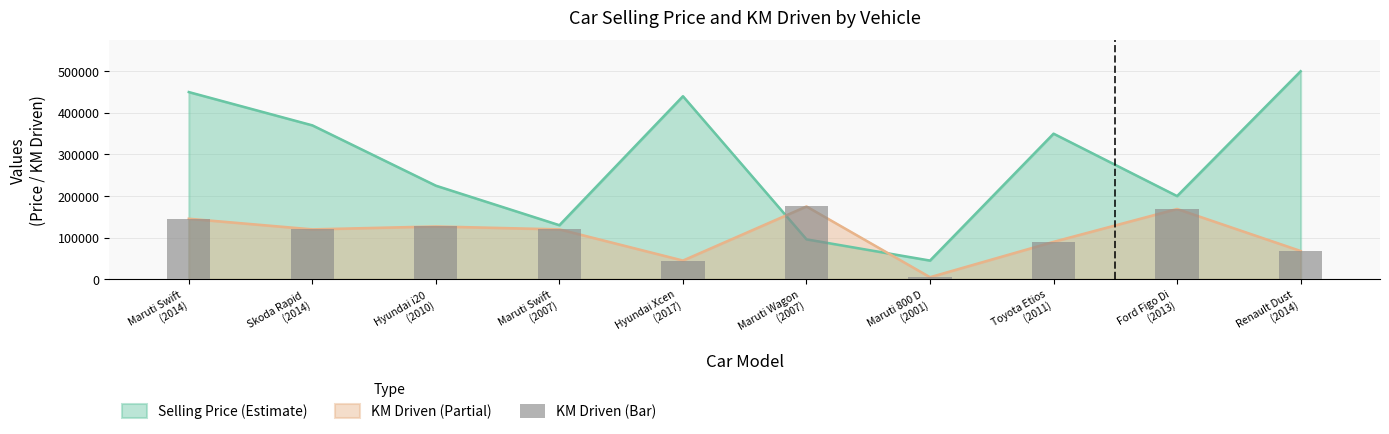

Which label corresponds to the smallest value in the chart?

Maruti 800 D
(2001)